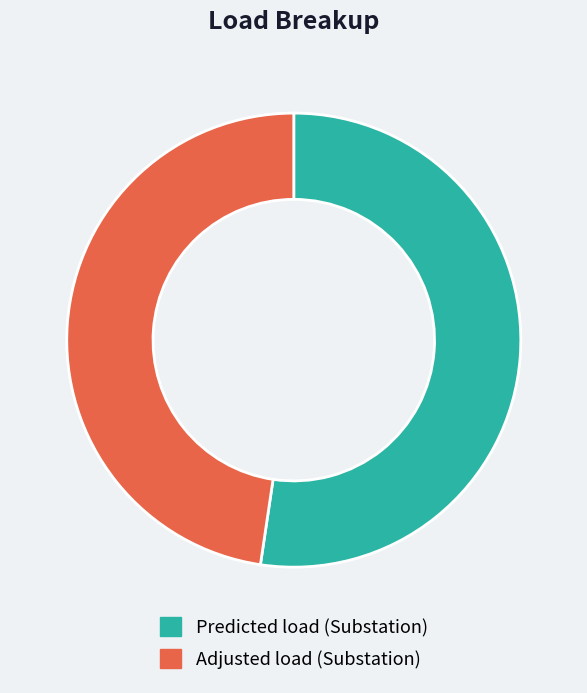

What is the largest slice in the pie chart?

Predicted load (Substation)